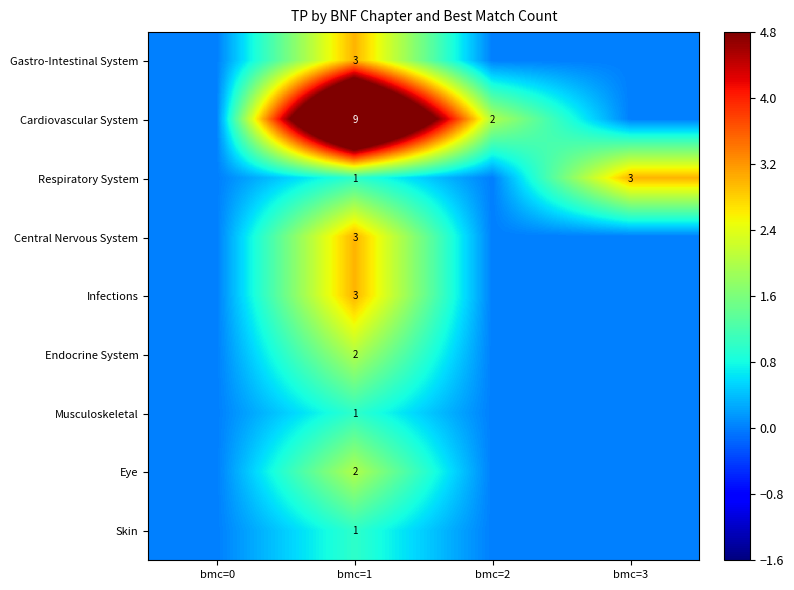

At how many categories does at least one series exceed 1?

3